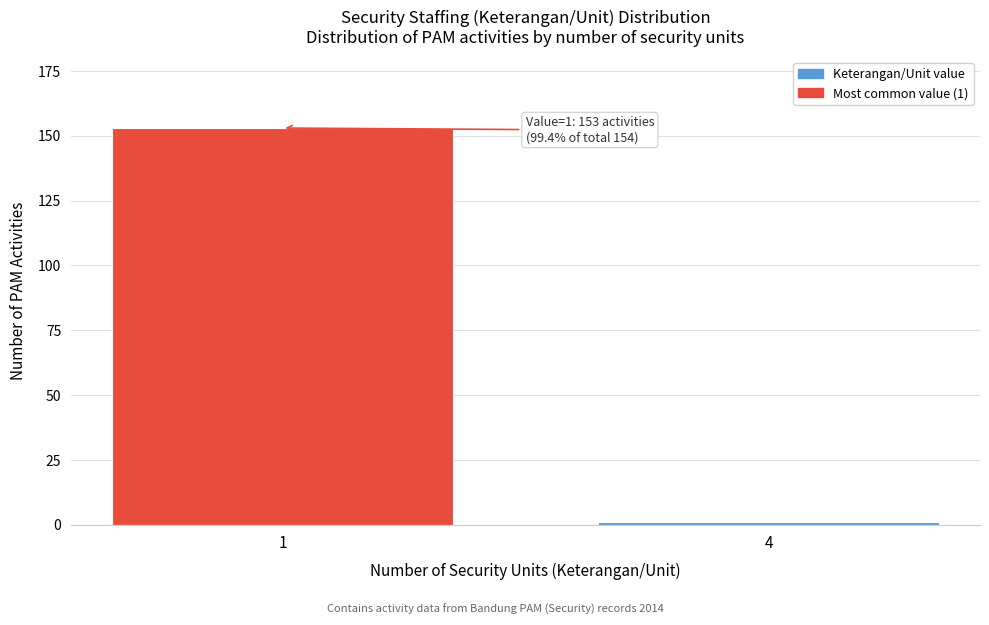

Reading left to right, list all the values displayed in this chart.

153	1